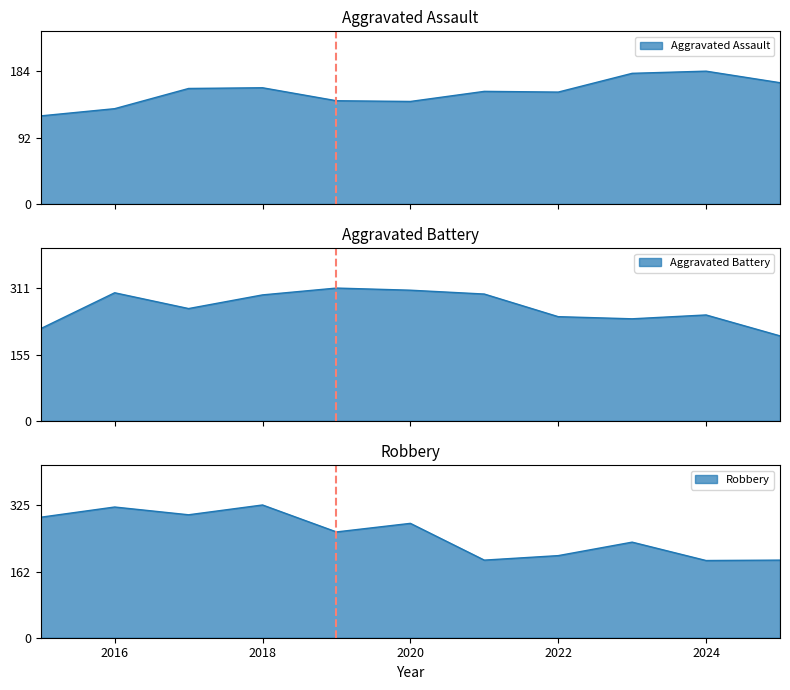

What is the value of the Aggravated Battery point at the 6th from the left?

306